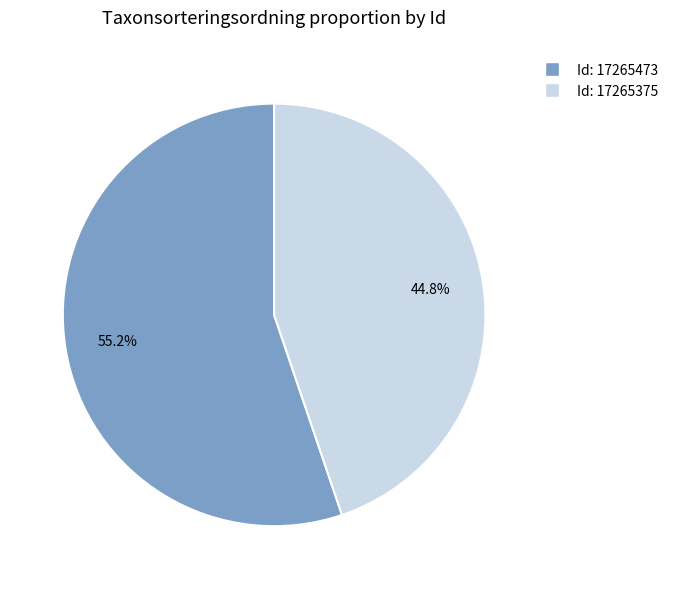

Is there any slice that represents more than half of the pie?

Yes